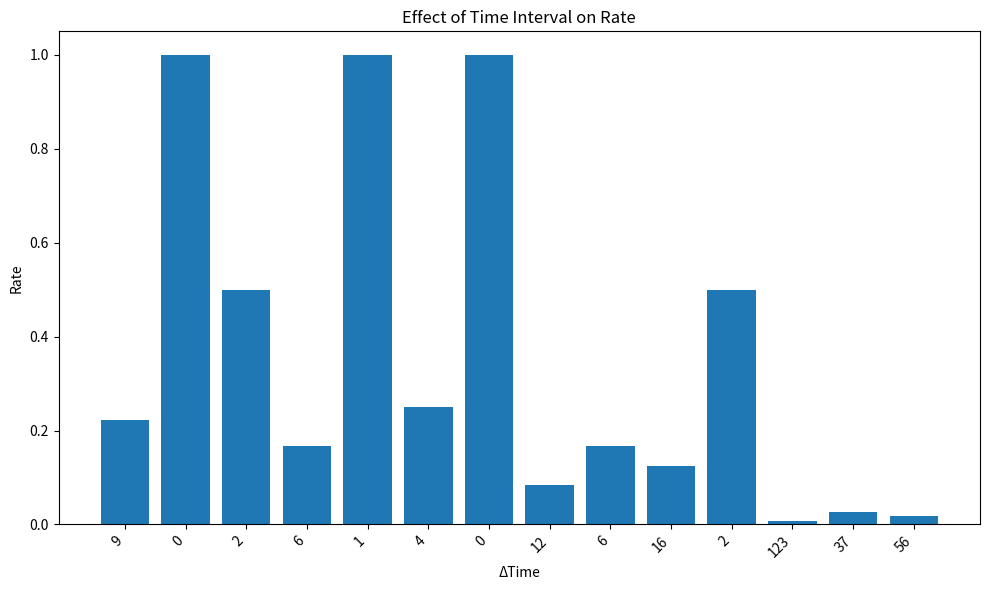

What is the difference between the values at 6 and 4?

0.1